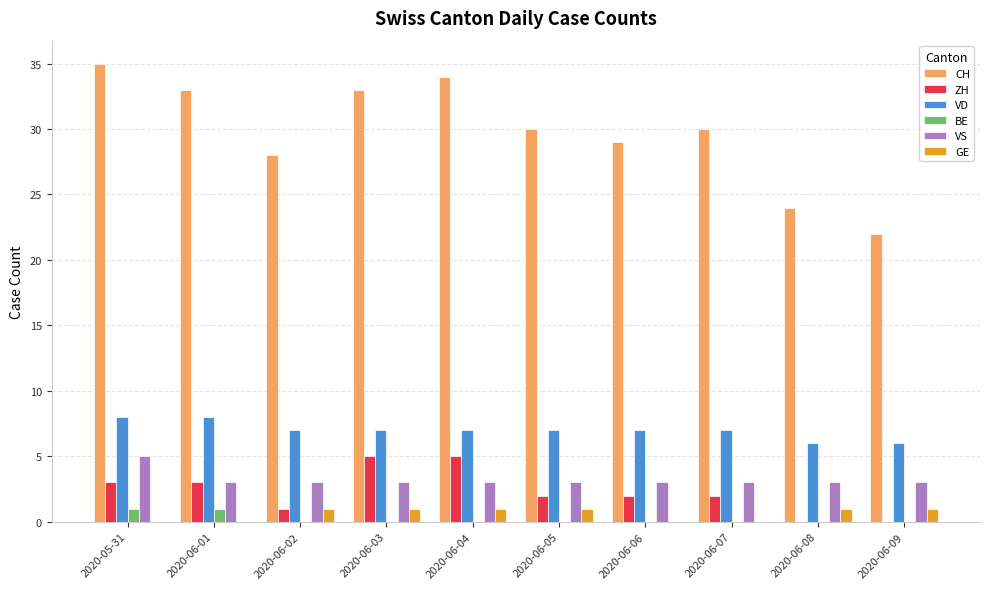

The VS series shows 3 at 2020-06-06. True or false?

True